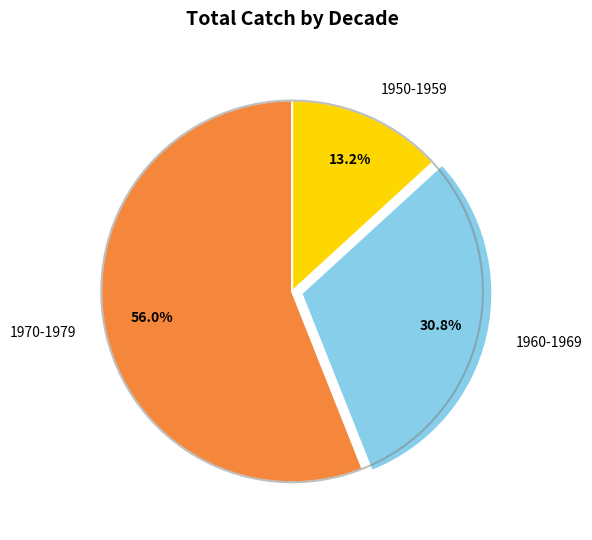

What is the total percentage of 1960-1969 and 1970-1979?

86.8%